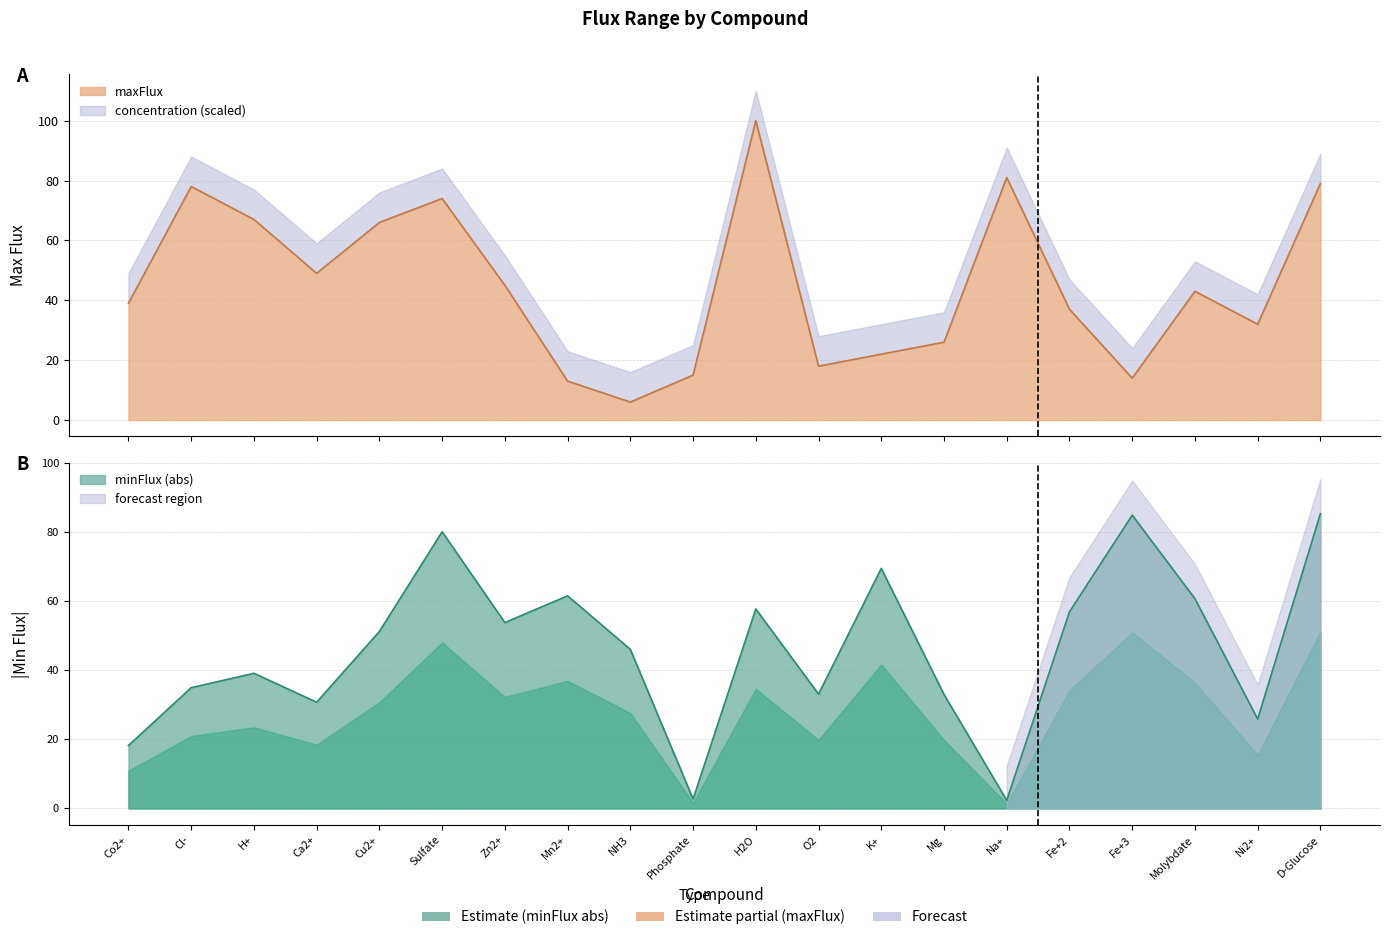

How many interior local valleys does the maxFlux series have?

5